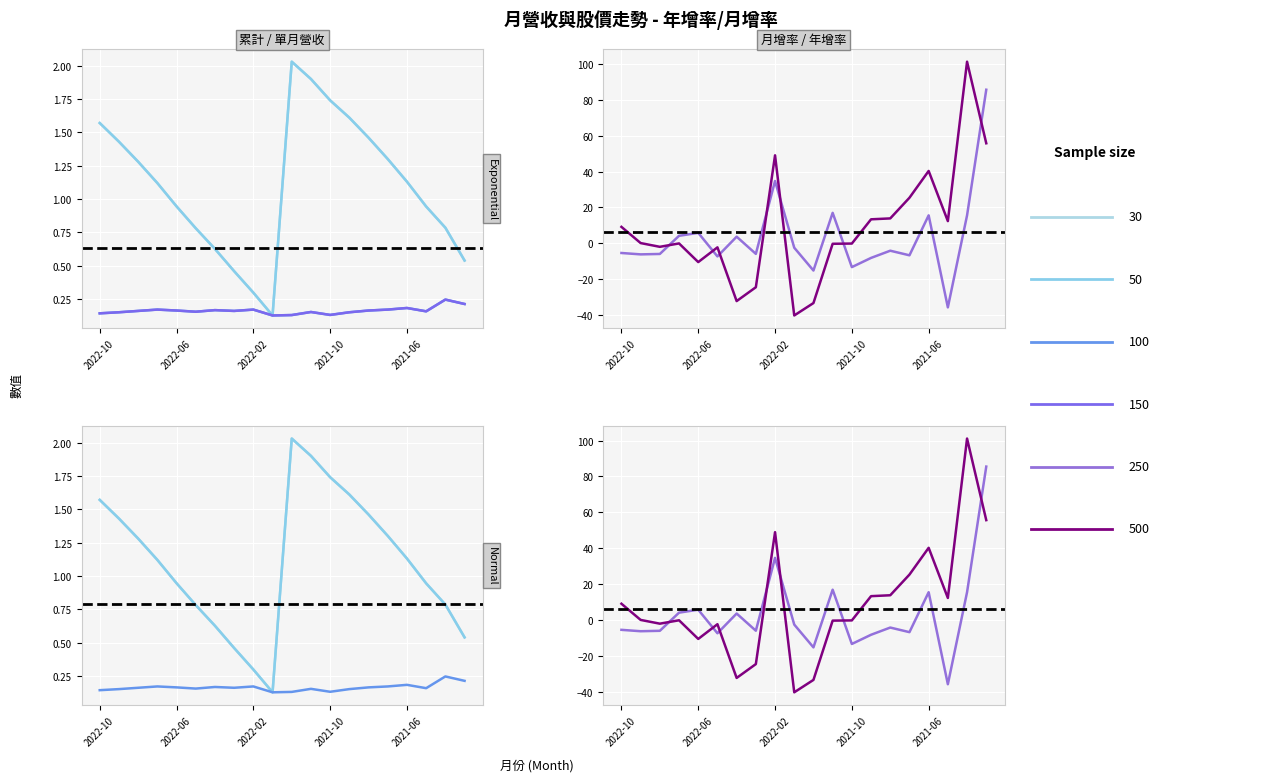

Where does the 年增率(%) series first go above 0?

2022-10